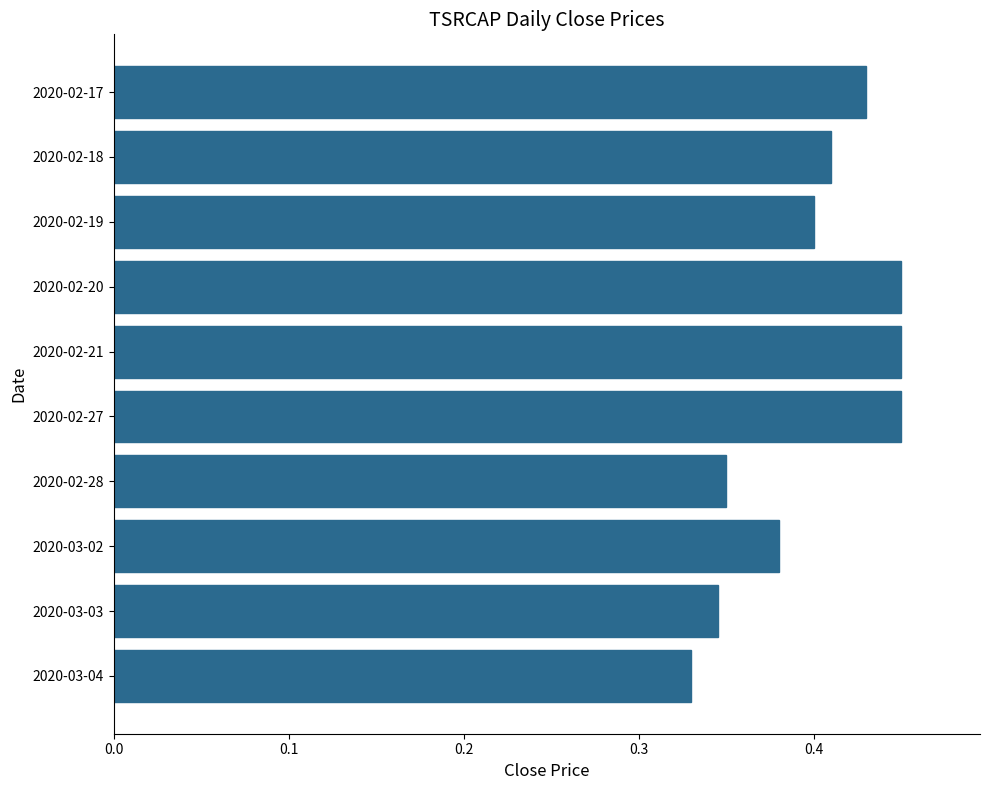

Count the values in the range 0 to 1.

10